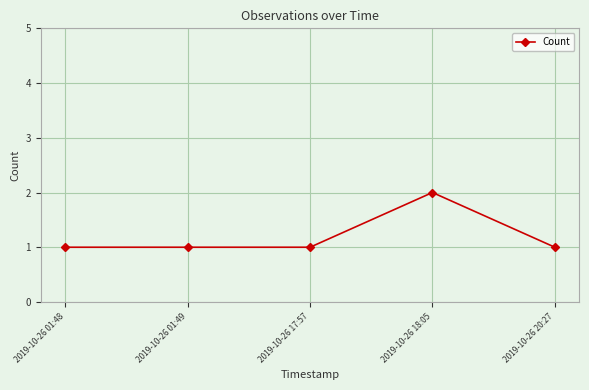

True or false: the data has more than 2 interior local peaks.

False